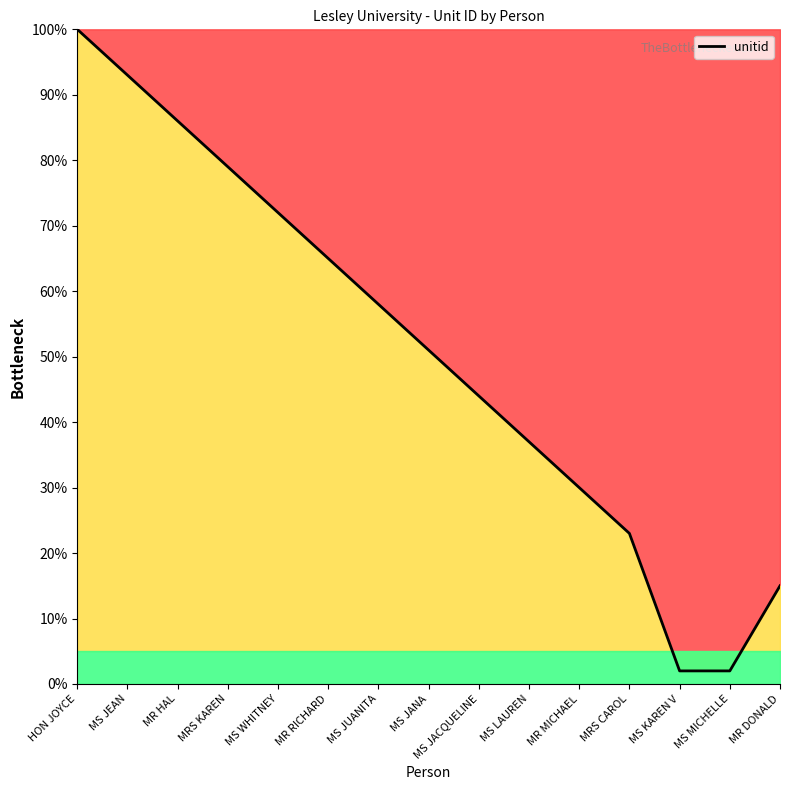

What is the approximate value at MS WHITNEY?

72